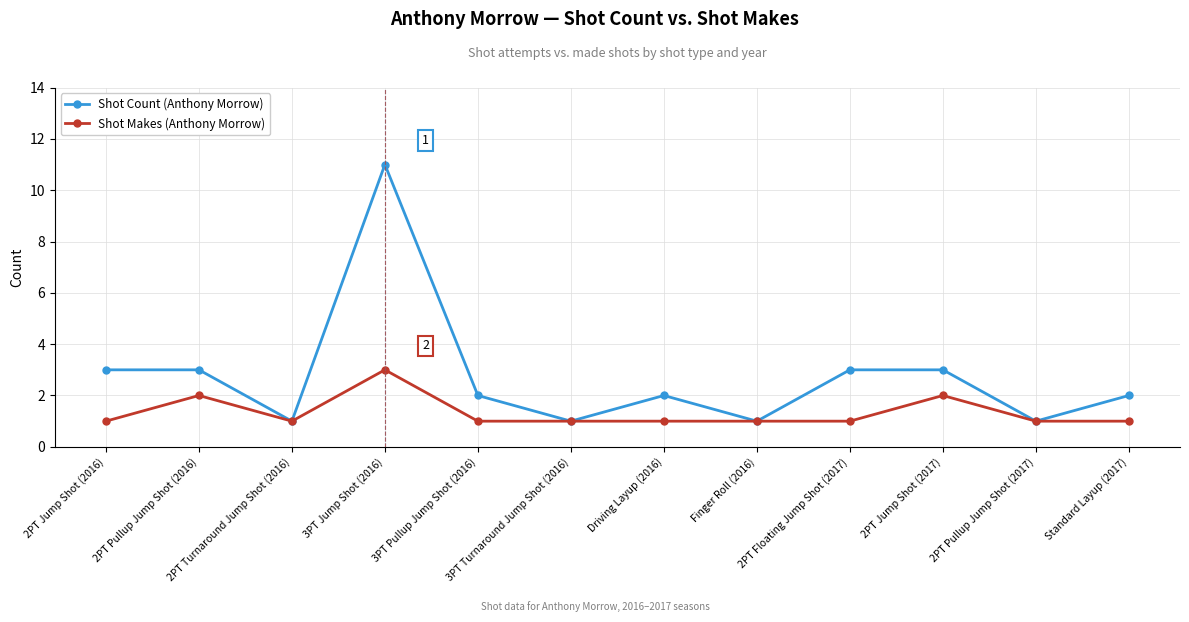

What is the sum of all Shot Count (Anthony Morrow) values?

33